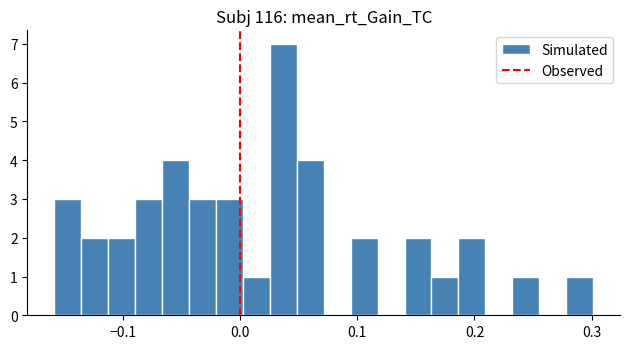

Around what value on the x-axis is the tallest bar? Give the approximate position of its centre, as read against the axis.

0.04